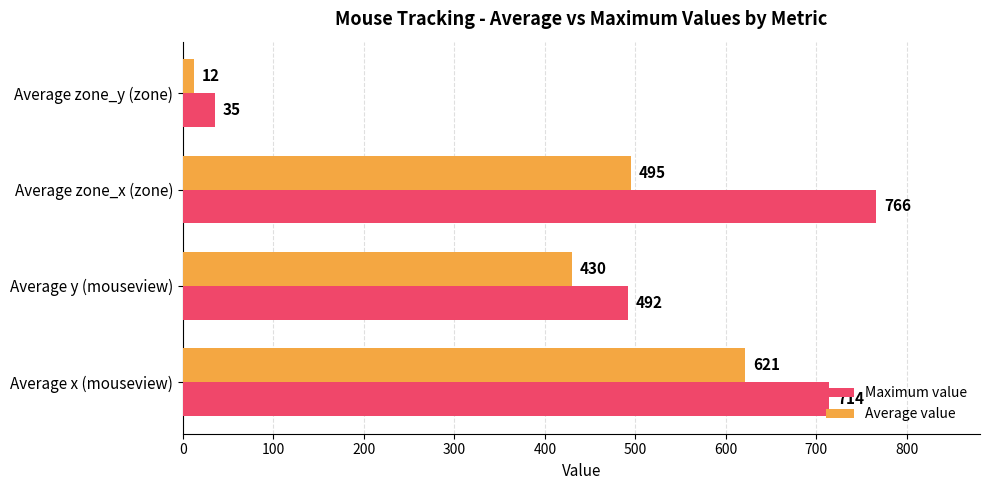

List the series in order of their peak value, lowest first.

Average value, Maximum value